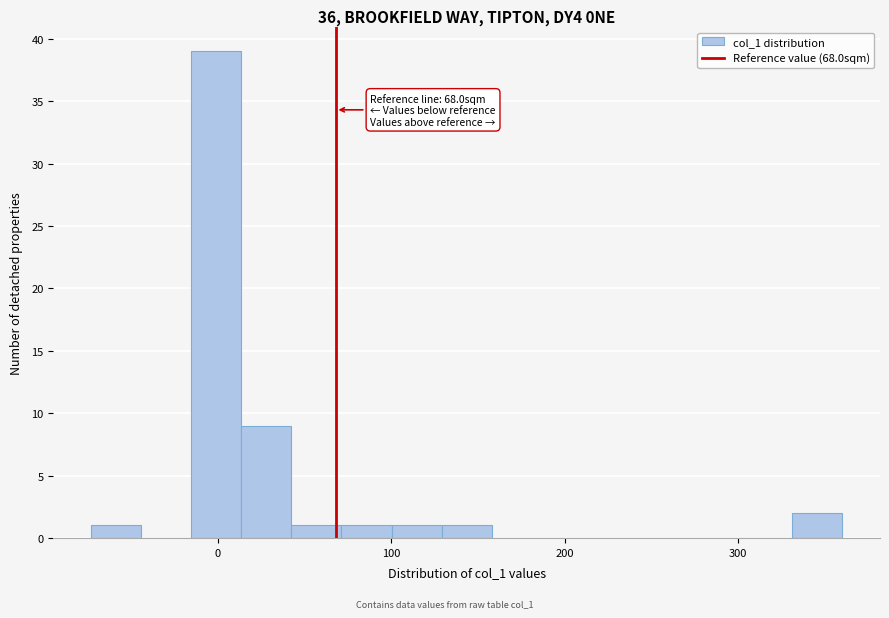

Around what value on the x-axis is the tallest bar? Give the approximate position of its centre, as read against the axis.

0